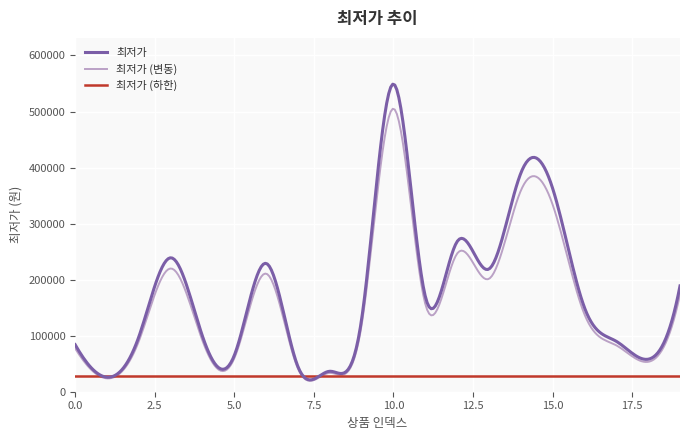

Which series has the widest spread of values?

최저가